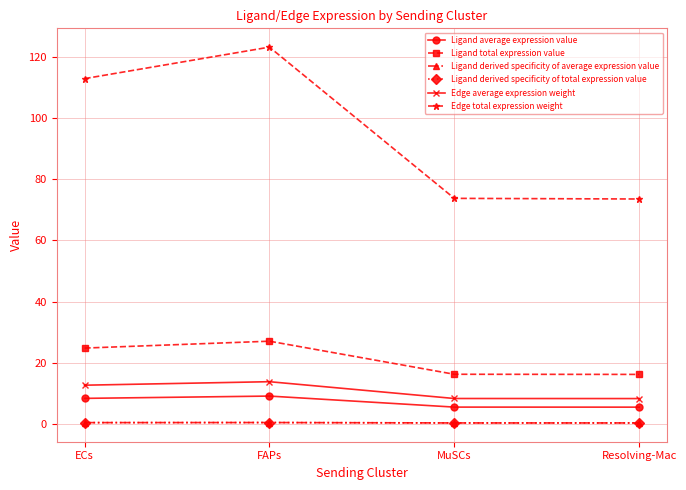

Does the chart have visible grid lines?

Yes